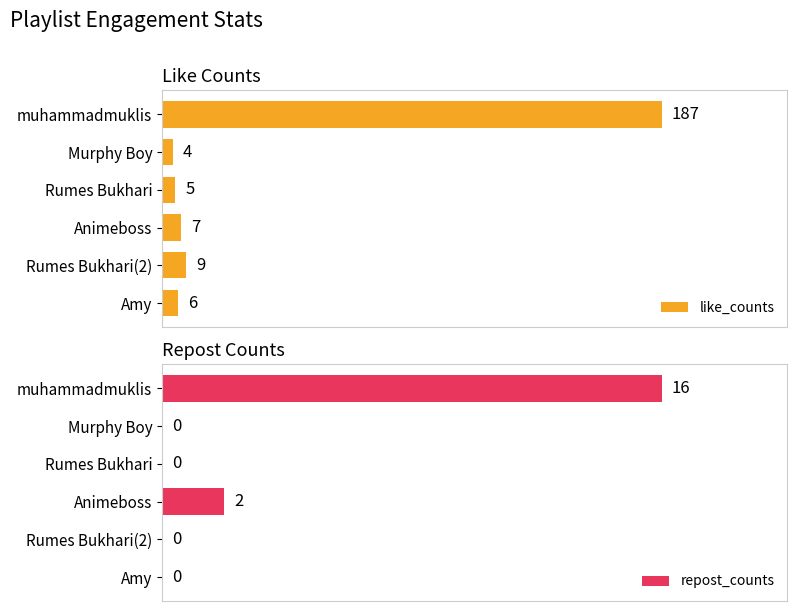

What is the minimum value for like_counts?

4